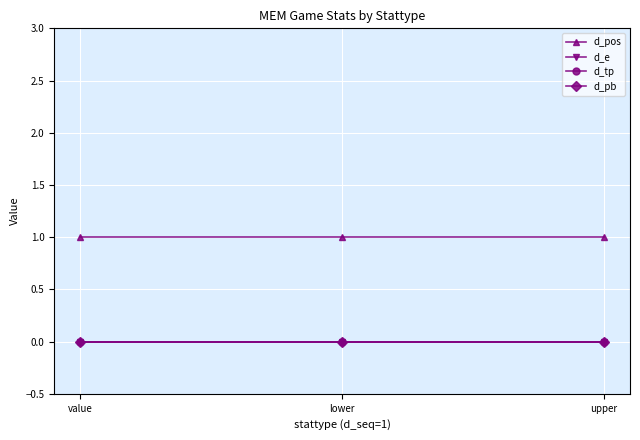

What is the label of the 3rd point from the right?

value